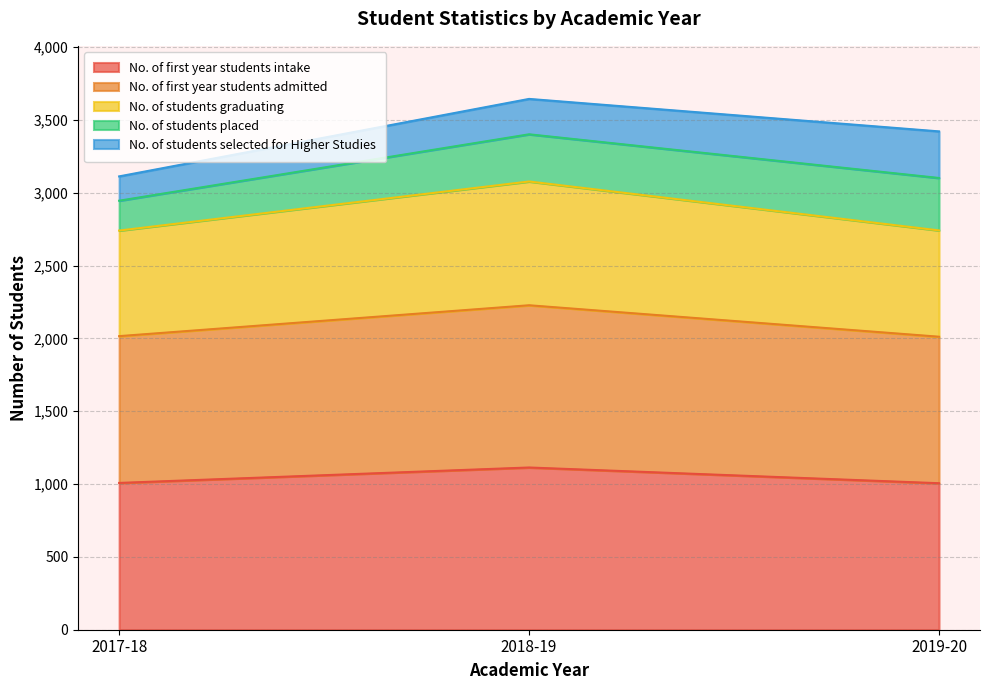

Does the chart display data point markers on the line(s)?

No